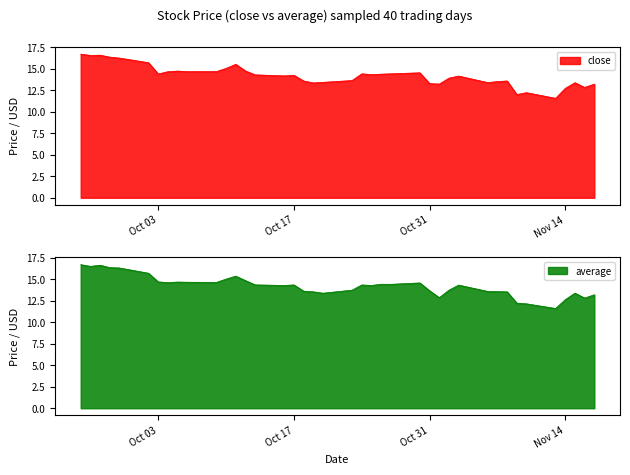

At which label is average closest to 14?

2023-10-23